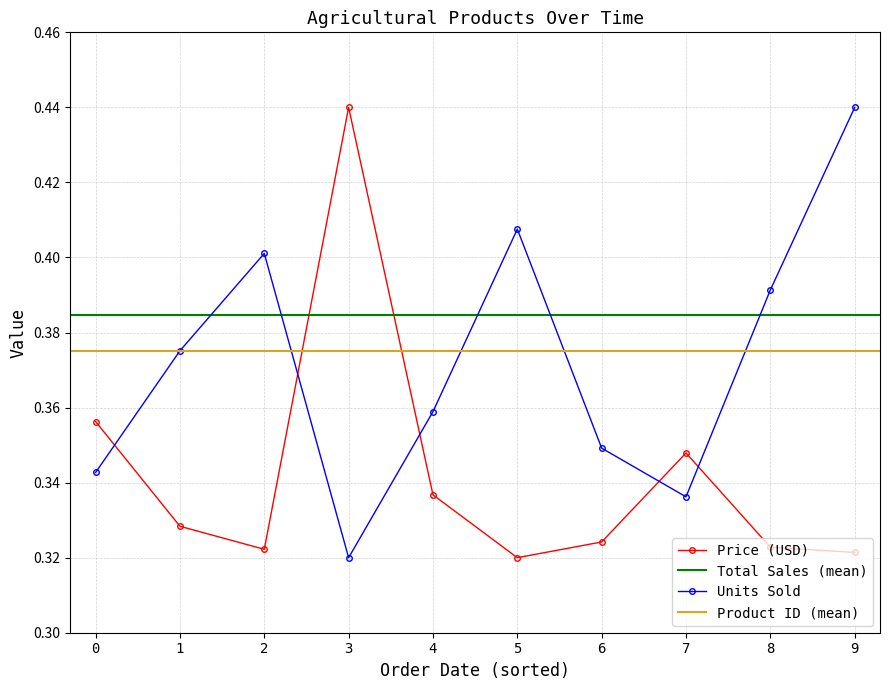

Reading right to left, transcribe all the data shown in this chart.

Price (USD): 0.3	0.3	0.3	0.3	0.3	0.3	0.4	0.3	0.3	0.4
Units Sold: 0.4	0.4	0.3	0.3	0.4	0.4	0.3	0.4	0.4	0.3